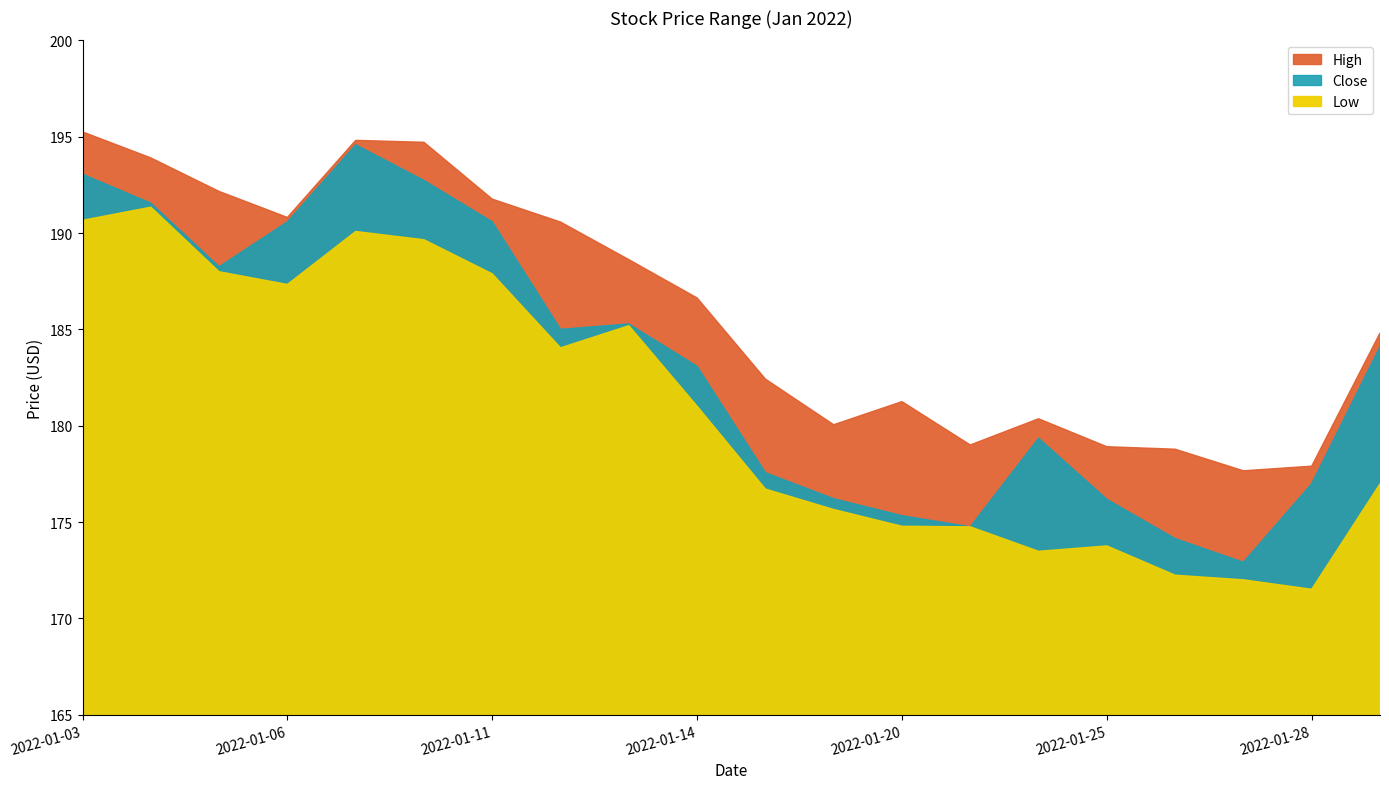

At which label is Low closest to 181?

2022-01-14